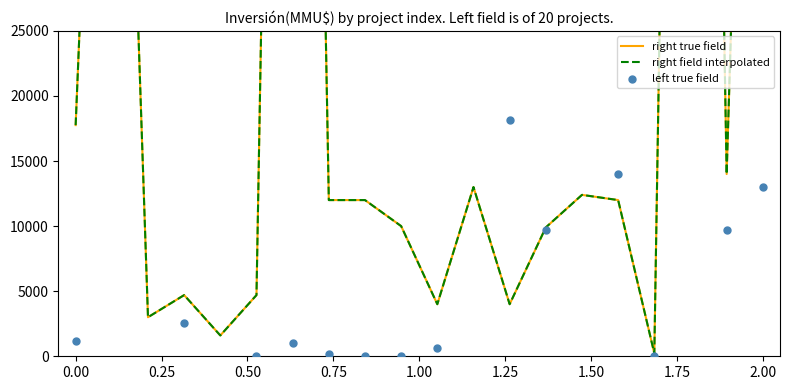

Which series has the largest total across all categories?

left true field